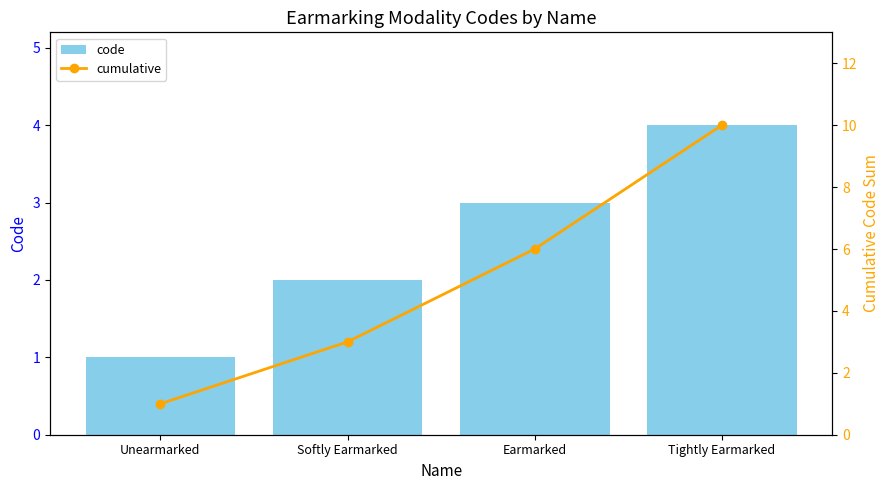

What position from the right is Earmarked?

2